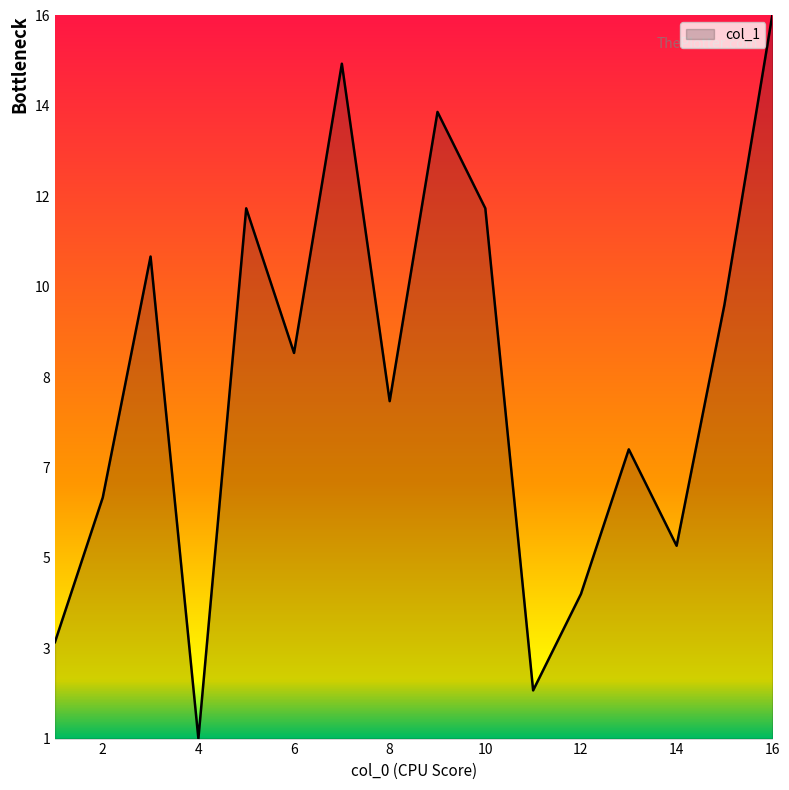

True or false: there are more than 2 points higher than both neighbors.

True